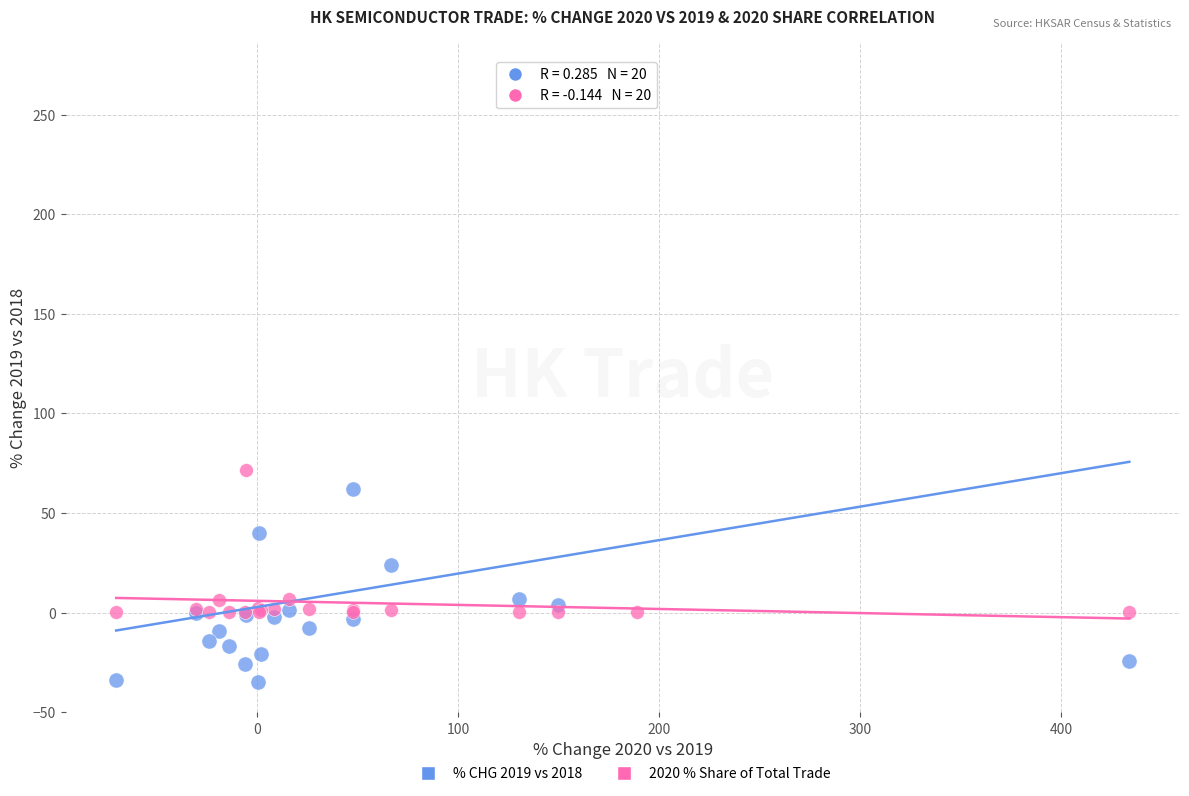

What is the X range (max minus min) for the scatter plot?

504.2